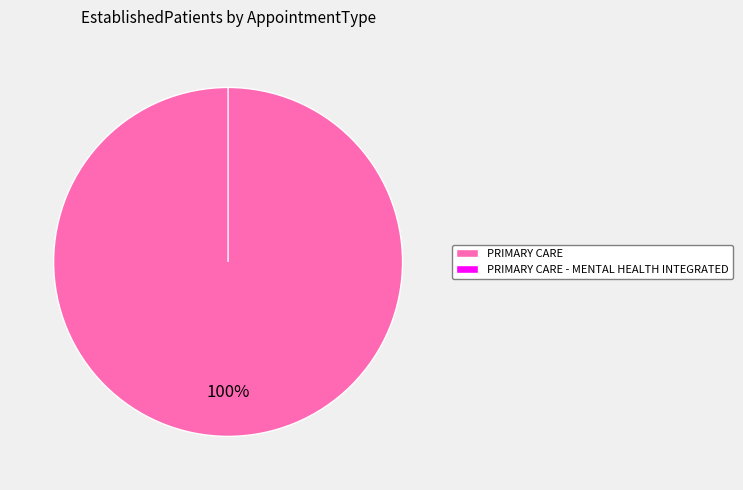

To the nearest percent, what is the difference between the largest and smallest slice percentages?

100%